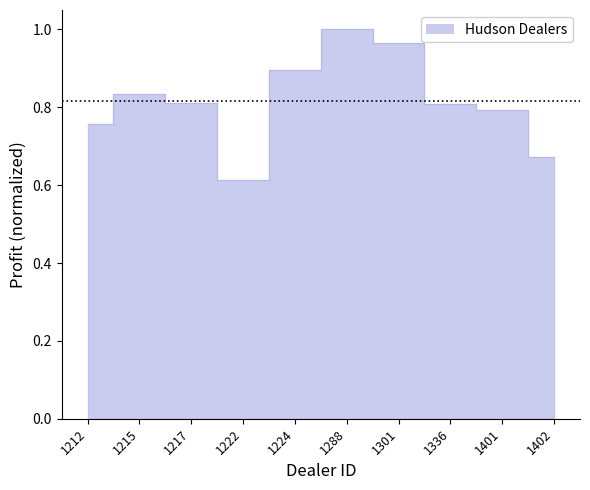

The chart shows a value of 0.5 at 1288. True or false?

False